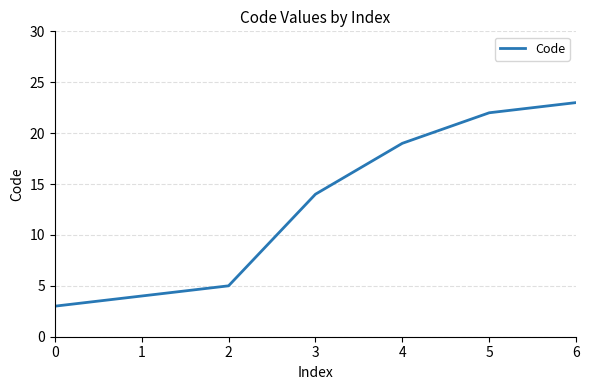

What is the change in value from 3 to 5?

+8